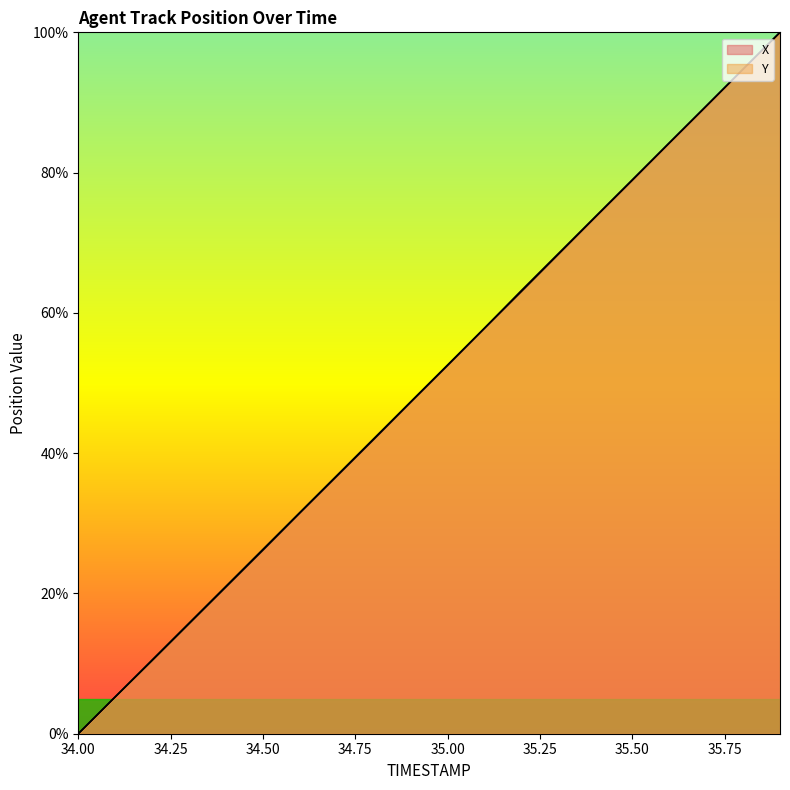

What is the maximum value shown in the chart?

100.0